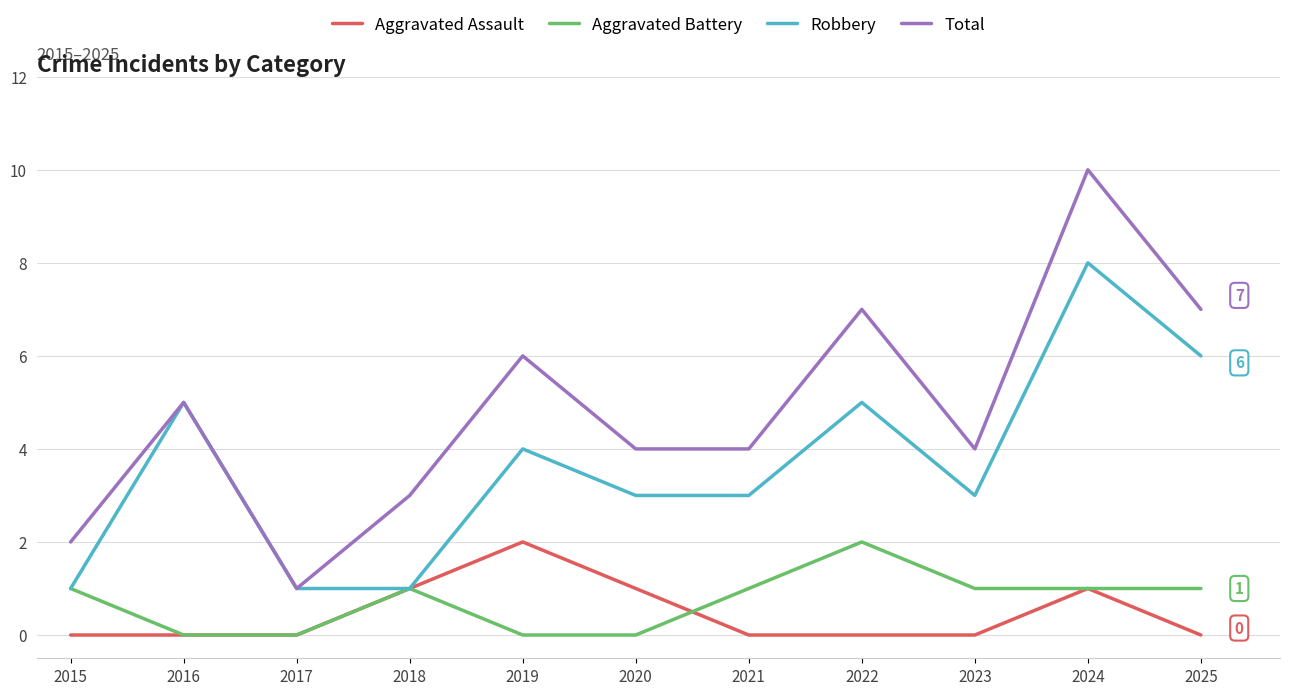

How many lines are shown in the chart?

4